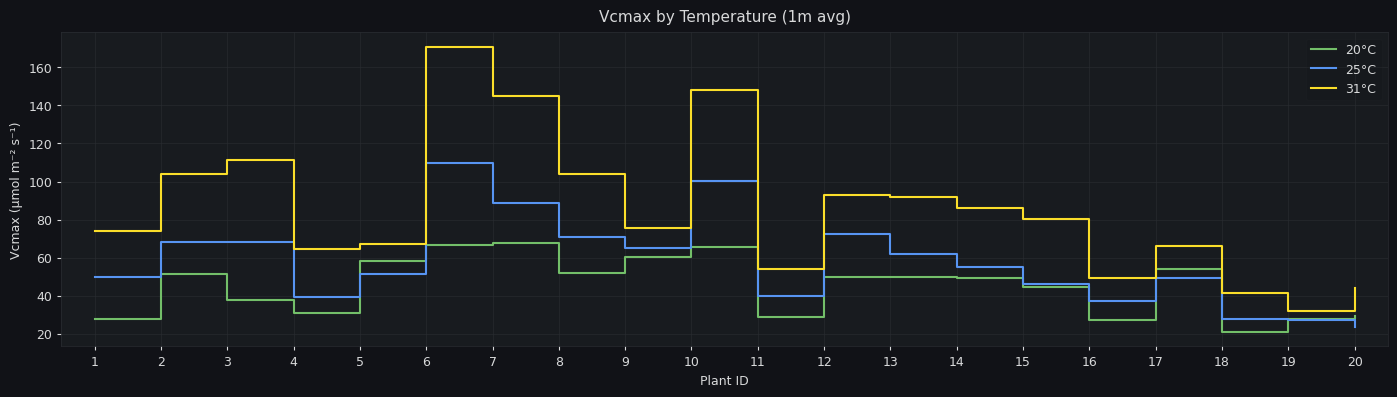

Is it true that 20°C equals 45.7 at 10?

False